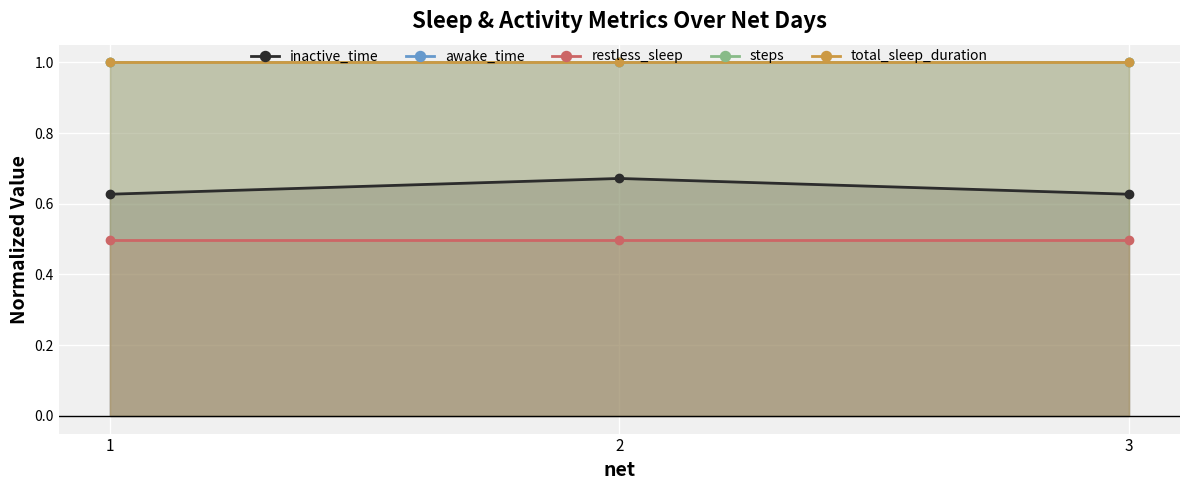

How many data points does each series have?

3